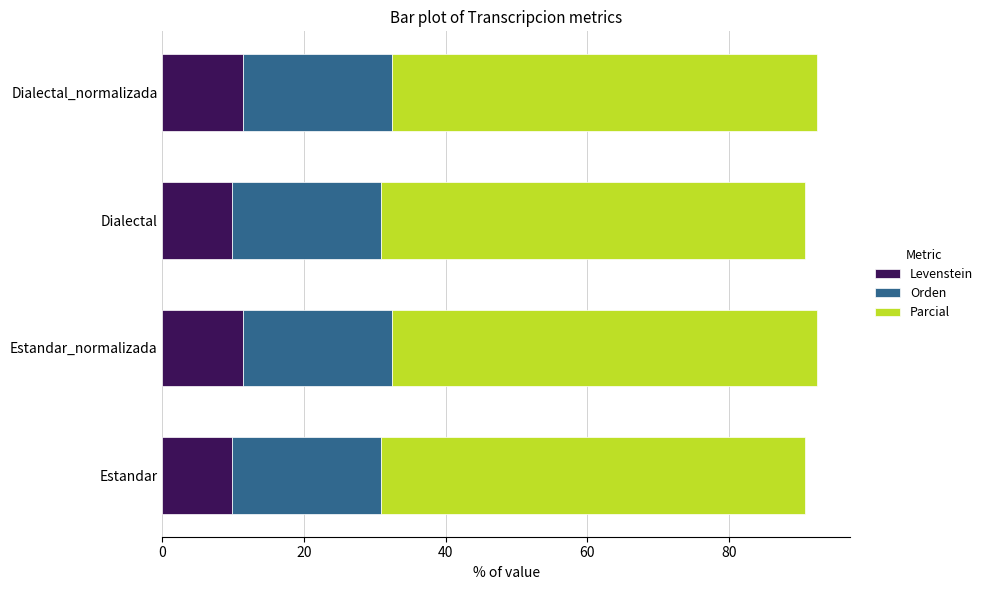

What is the sum of the Levenstein values at Estandar_normalizada and Estandar?

21.2